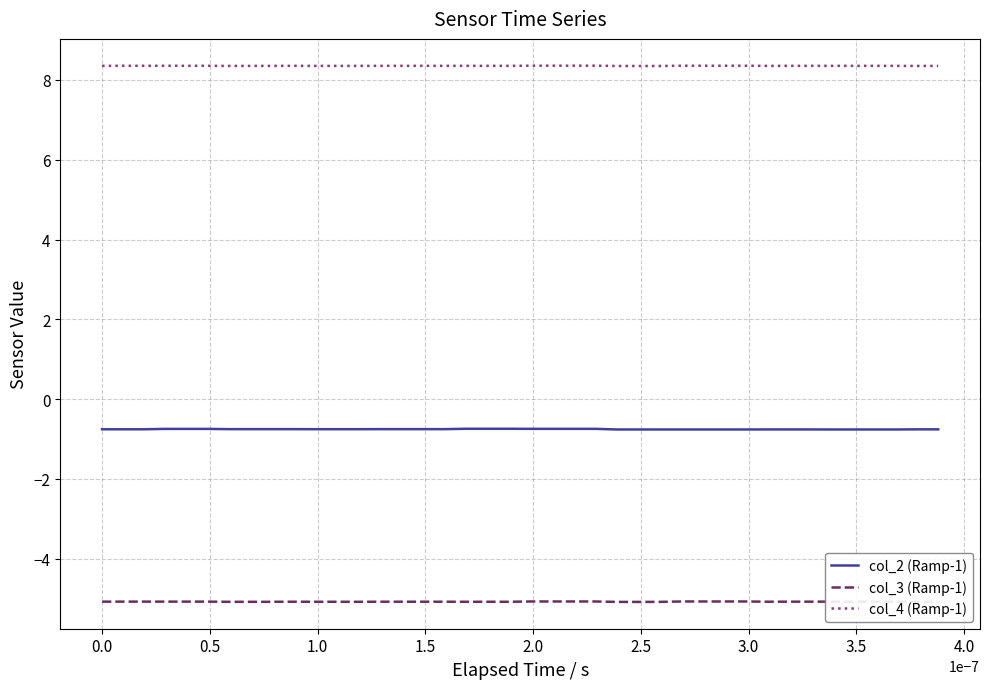

True or false: col_3 (Ramp-1) and col_2 (Ramp-1) intersect in this chart.

False